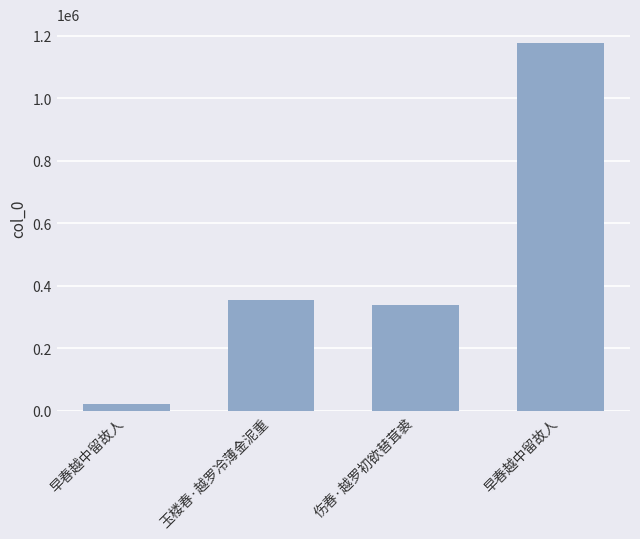

Count the number of data series in this chart.

1